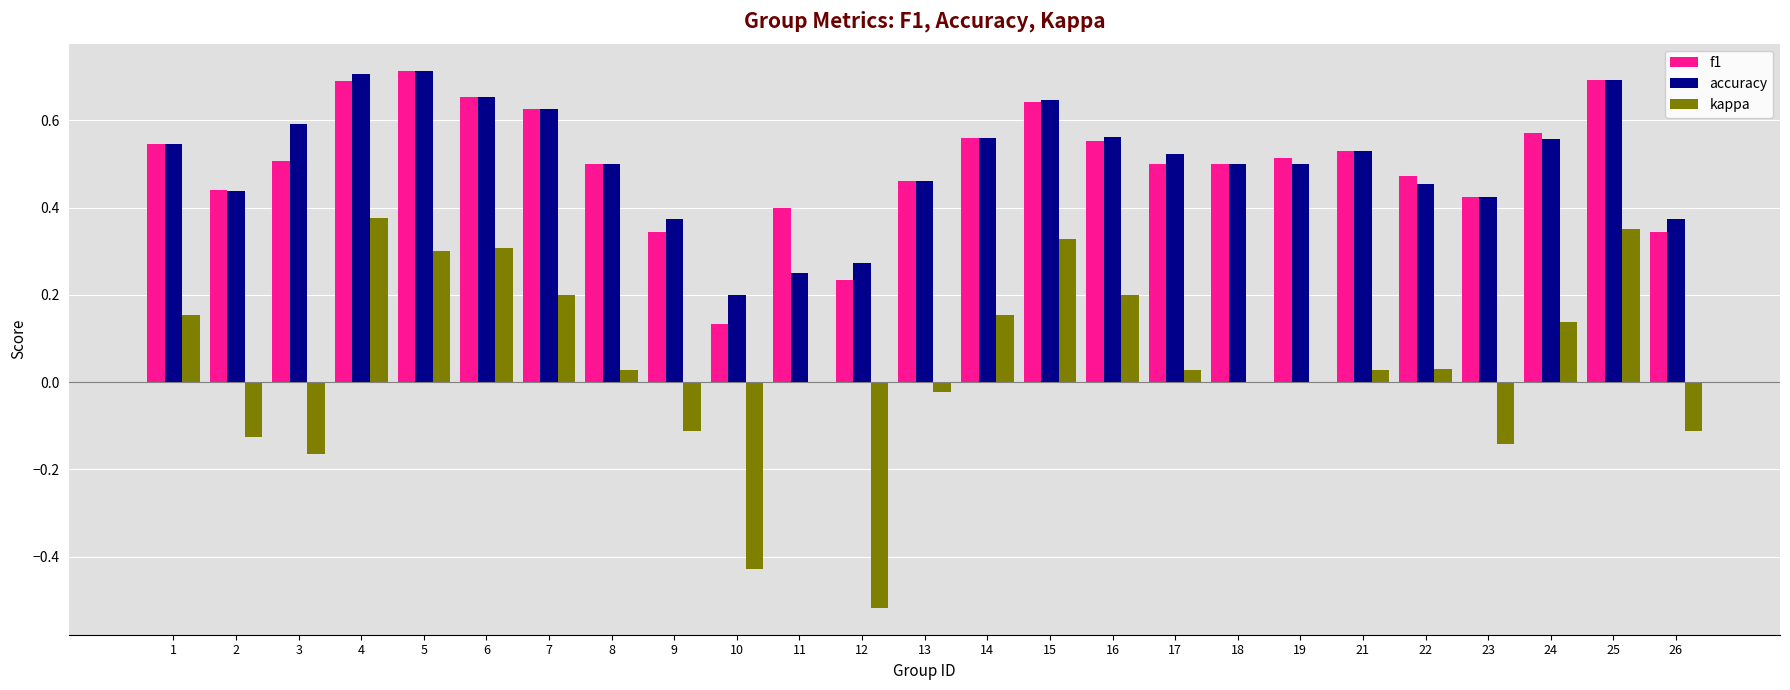

At which label does kappa first exceed 0?

1